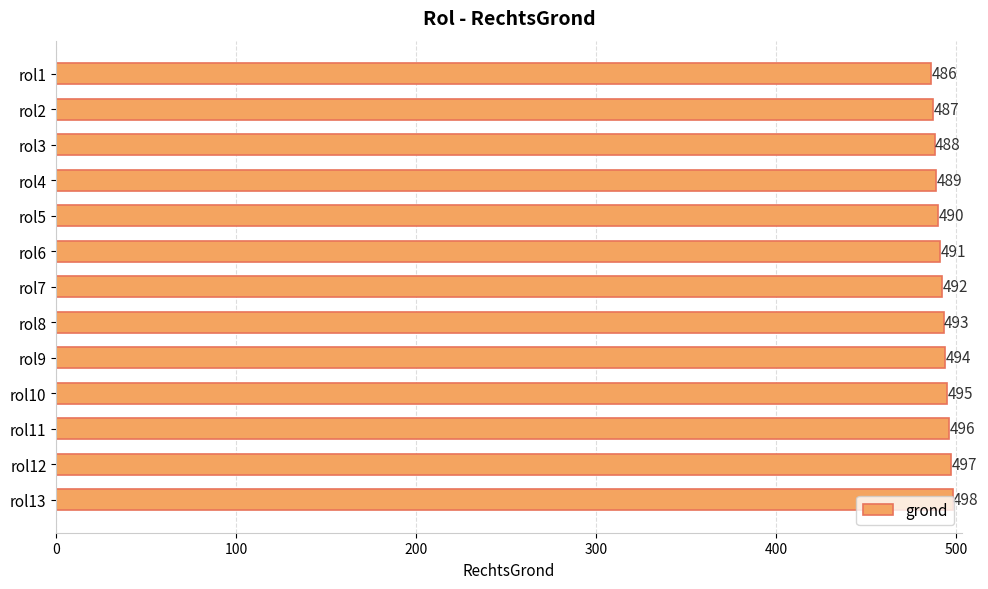

What is the average value?

492